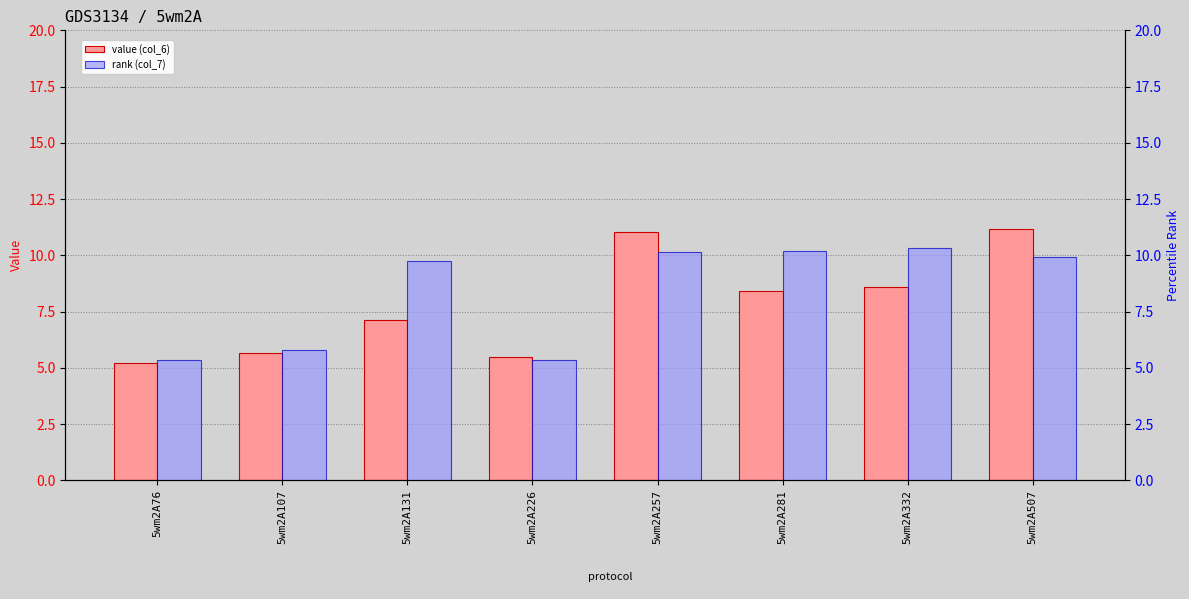

Reading right to left, transcribe all the data shown in this chart.

col_6: 11.2	8.6	8.4	11.0	5.5	7.1	5.7	5.2
col_7: 9.9	10.3	10.2	10.2	5.3	9.7	5.8	5.3